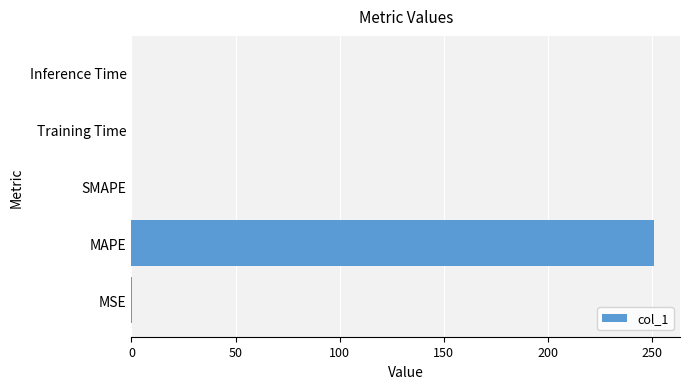

How many data points does each series have?

5